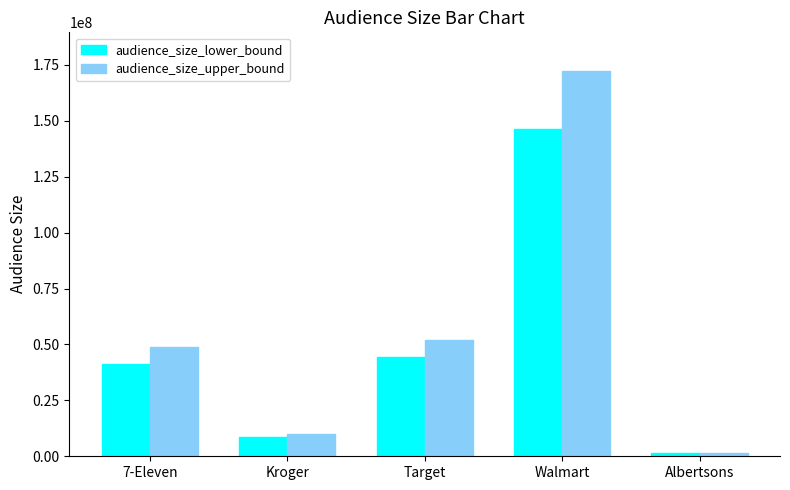

Between 7-Eleven and Kroger, which series saw the biggest shift?

audience_size_upper_bound